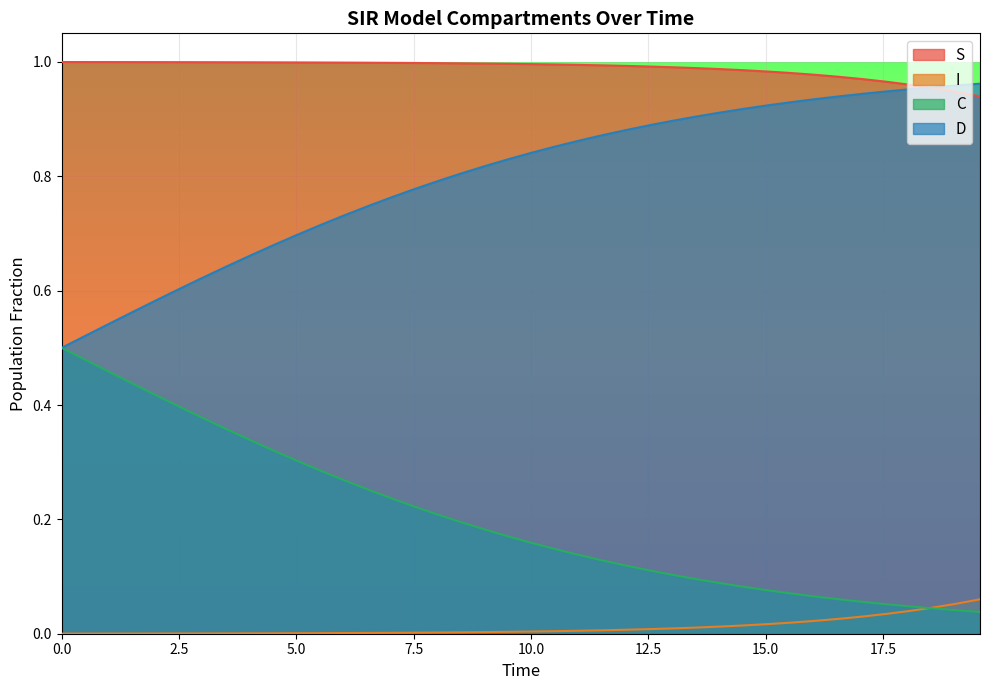

Reading left to right, list all the values displayed in this chart.

S: 1.0	1.0	1.0	1.0	1.0	1.0	1.0	1.0	1.0	1.0	1.0	1.0	1.0	1.0	1.0	1.0	1.0	1.0	1.0	1.0	1.0	1.0	1.0	1.0	1.0	1.0	1.0	1.0	1.0	1.0	1.0	1.0	1.0	1.0	1.0	1.0	1.0	1.0	0.9	0.9
I: 0.0	0.0	0.0	0.0	0.0	0.0	0.0	0.0	0.0	0.0	0.0	0.0	0.0	0.0	0.0	0.0	0.0	0.0	0.0	0.0	0.0	0.0	0.0	0.0	0.0	0.0	0.0	0.0	0.0	0.0	0.0	0.0	0.0	0.0	0.0	0.0	0.0	0.0	0.1	0.1
C: 0.5	0.5	0.5	0.4	0.4	0.4	0.4	0.4	0.3	0.3	0.3	0.3	0.3	0.3	0.2	0.2	0.2	0.2	0.2	0.2	0.2	0.1	0.1	0.1	0.1	0.1	0.1	0.1	0.1	0.1	0.1	0.1	0.1	0.1	0.1	0.1	0.0	0.0	0.0	0.0
D: 0.5	0.5	0.5	0.6	0.6	0.6	0.6	0.6	0.7	0.7	0.7	0.7	0.7	0.7	0.8	0.8	0.8	0.8	0.8	0.8	0.8	0.9	0.9	0.9	0.9	0.9	0.9	0.9	0.9	0.9	0.9	0.9	0.9	0.9	0.9	0.9	1.0	1.0	1.0	1.0